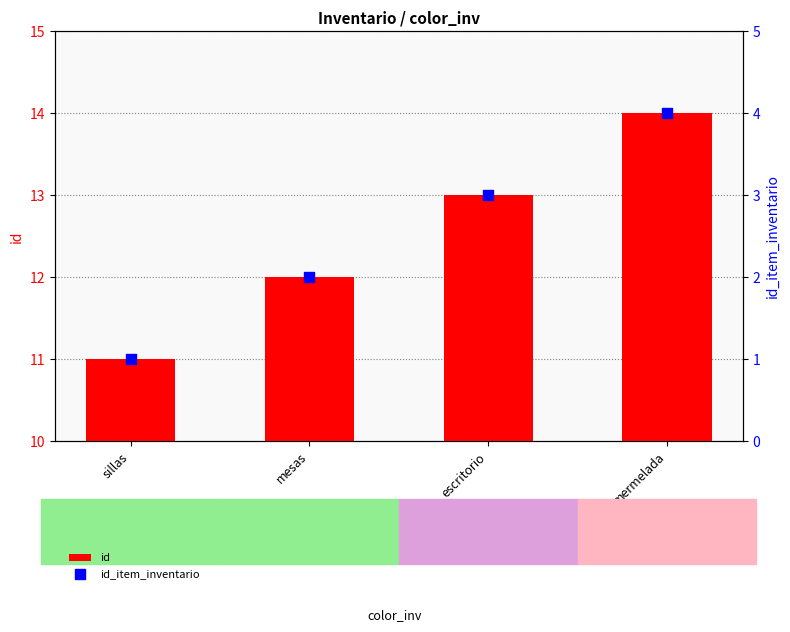

What are all the series names shown in the legend?

id, id_item_inventario